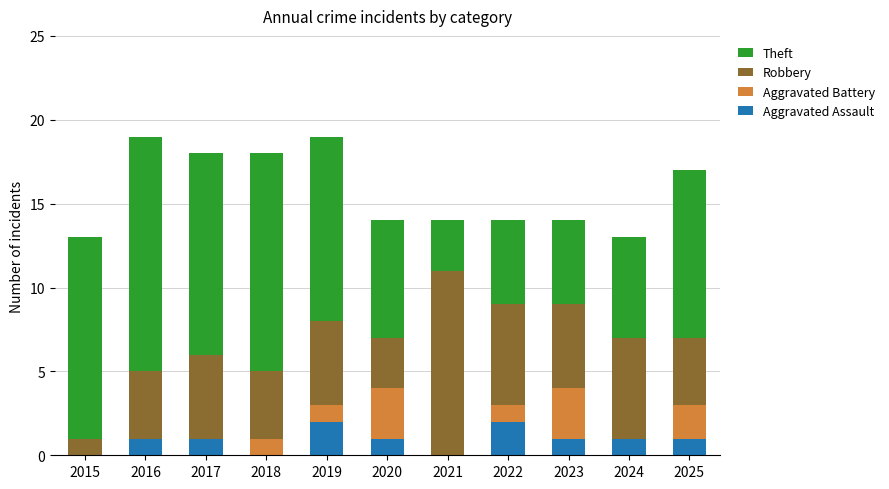

How many categories are shown in the chart?

11